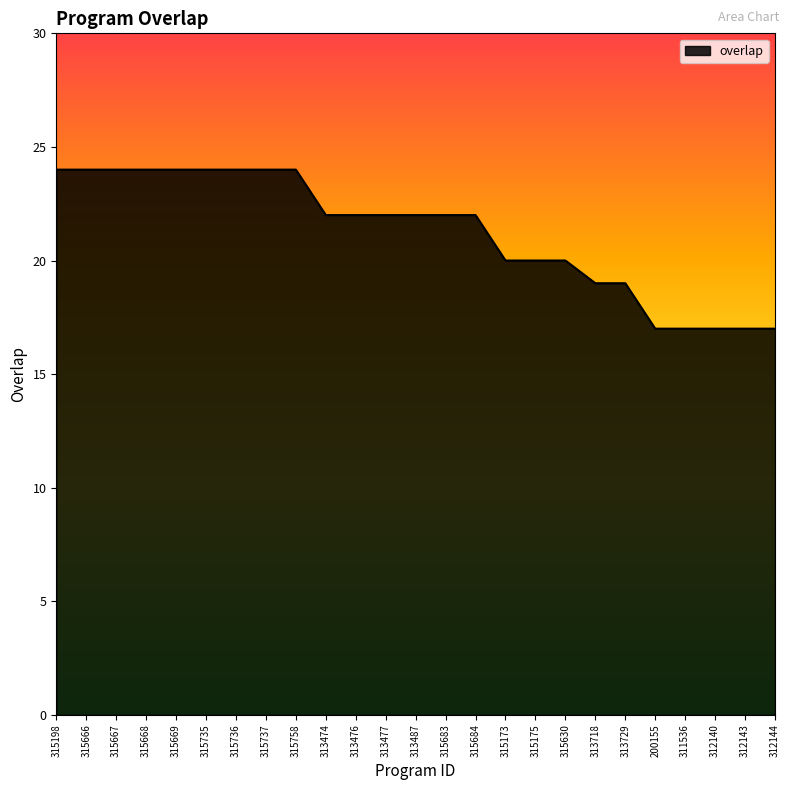

What is the difference between the maximum and minimum values?

7